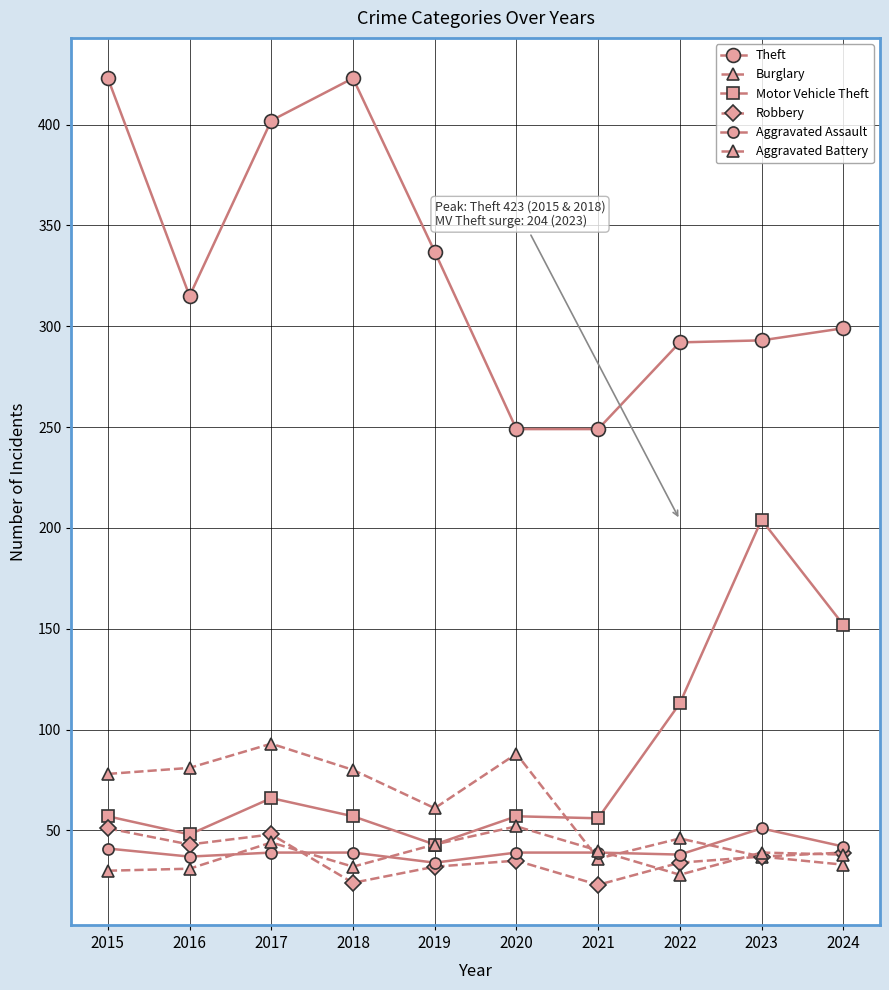

How many categories are shown in the chart?

10